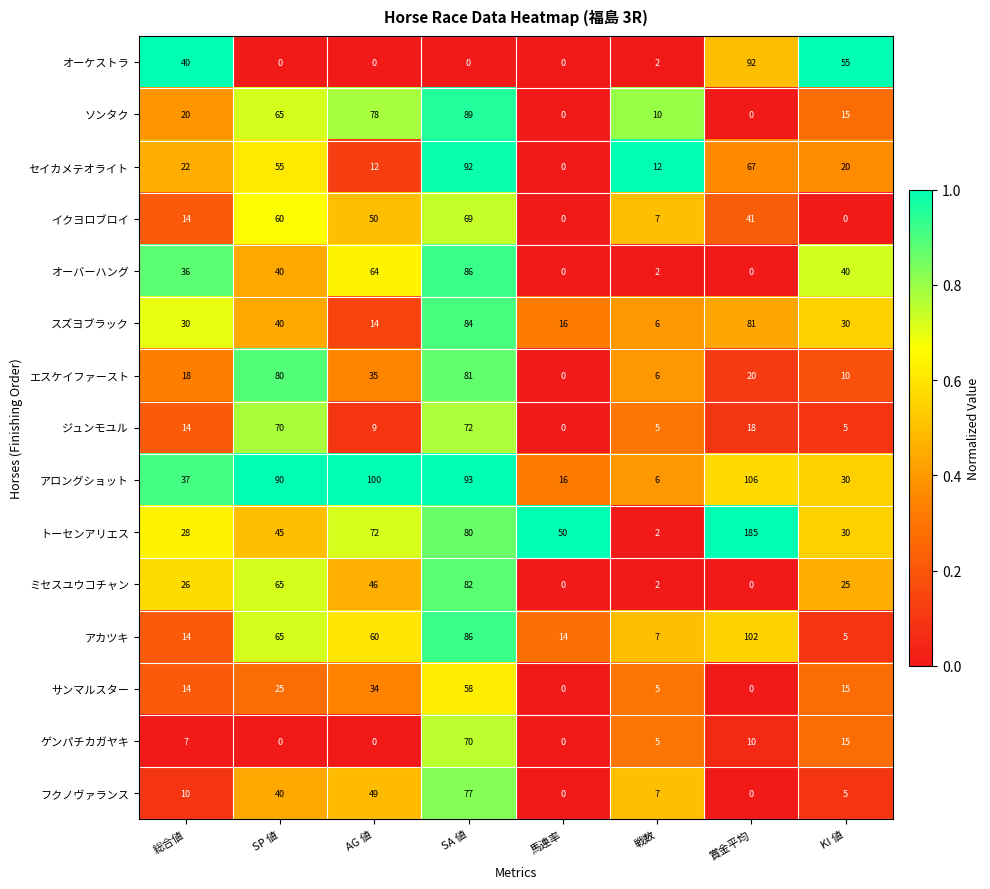

Which series changed the most between SP 値 and 馬連率?

エスケイファースト